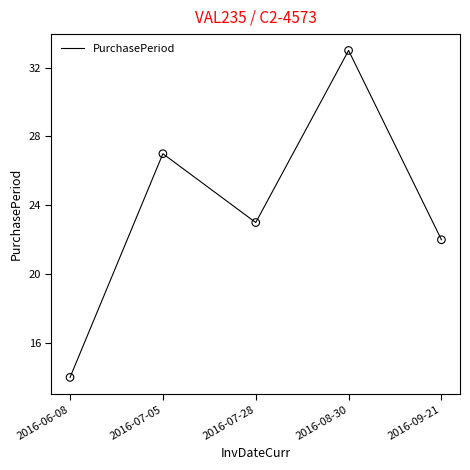

Approximately how many times larger is the value at 2016-06-08 compared to 2016-07-05?

0.5